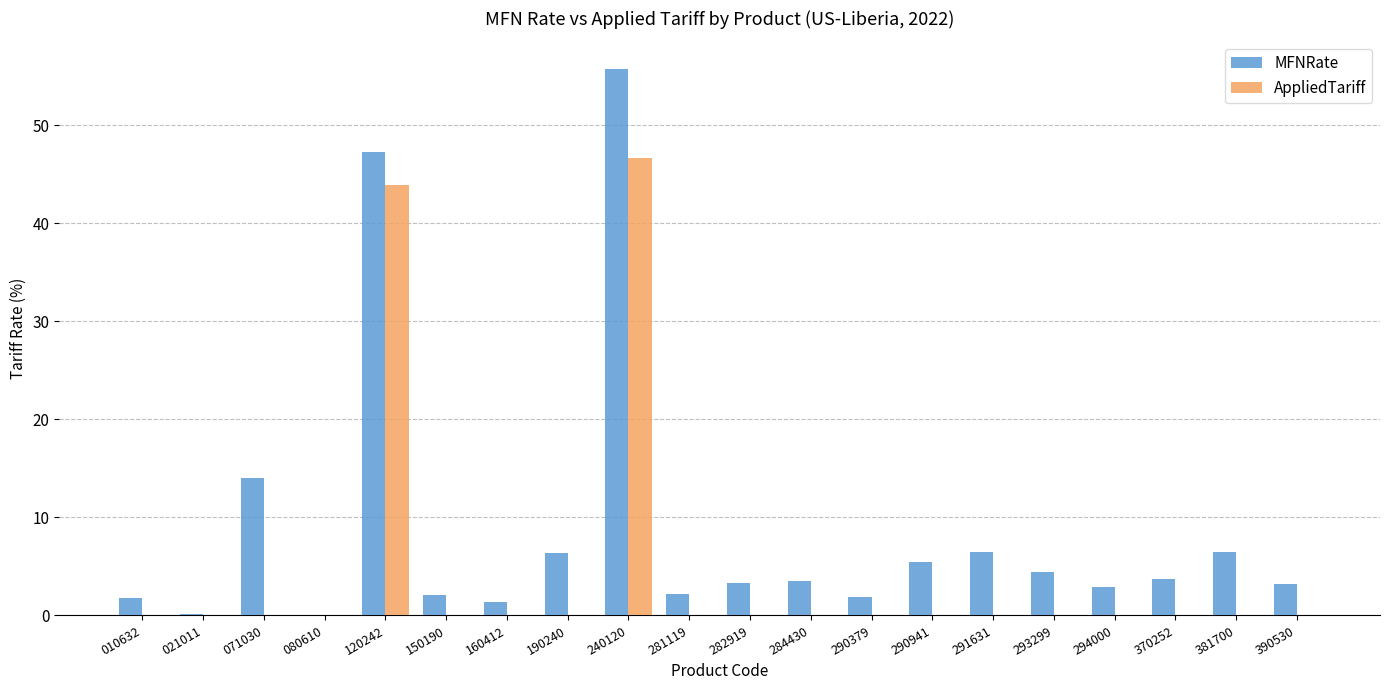

The value of AppliedTariff at 120242 is 65.6. True or false?

False